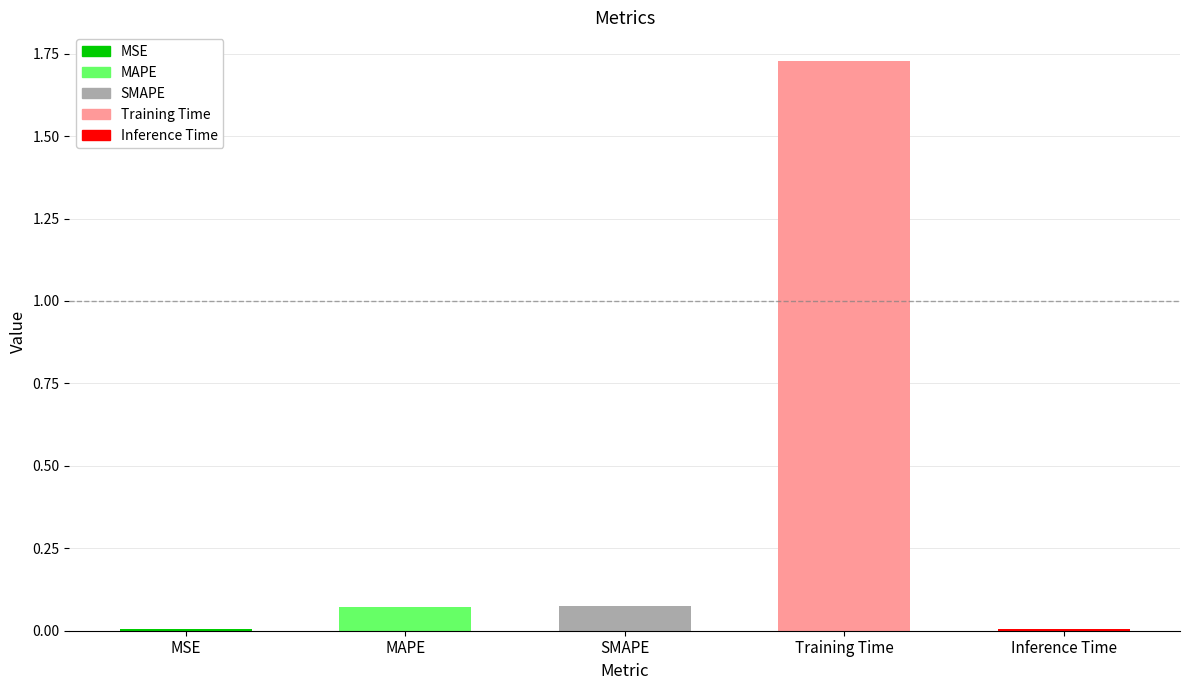

Between Inference Time and MAPE, which is larger?

MAPE